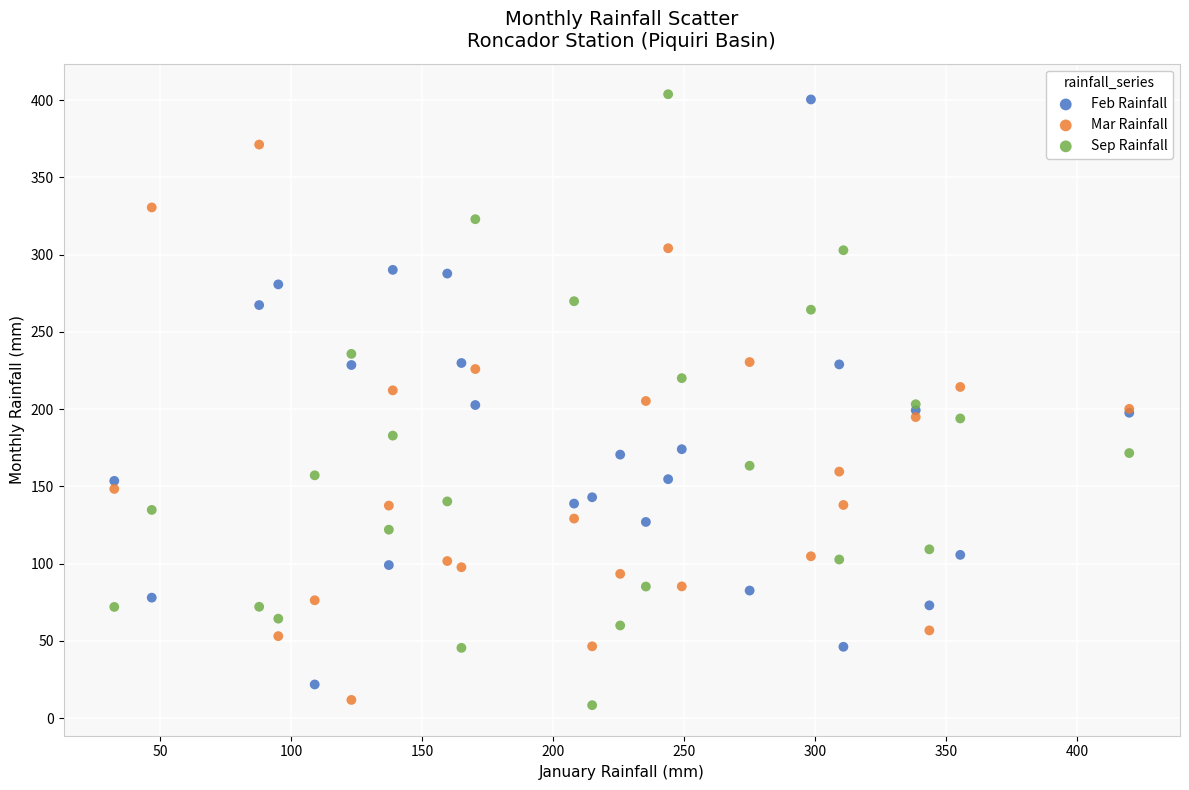

Which series has the largest Y range (max minus min)?

Sep Rainfall